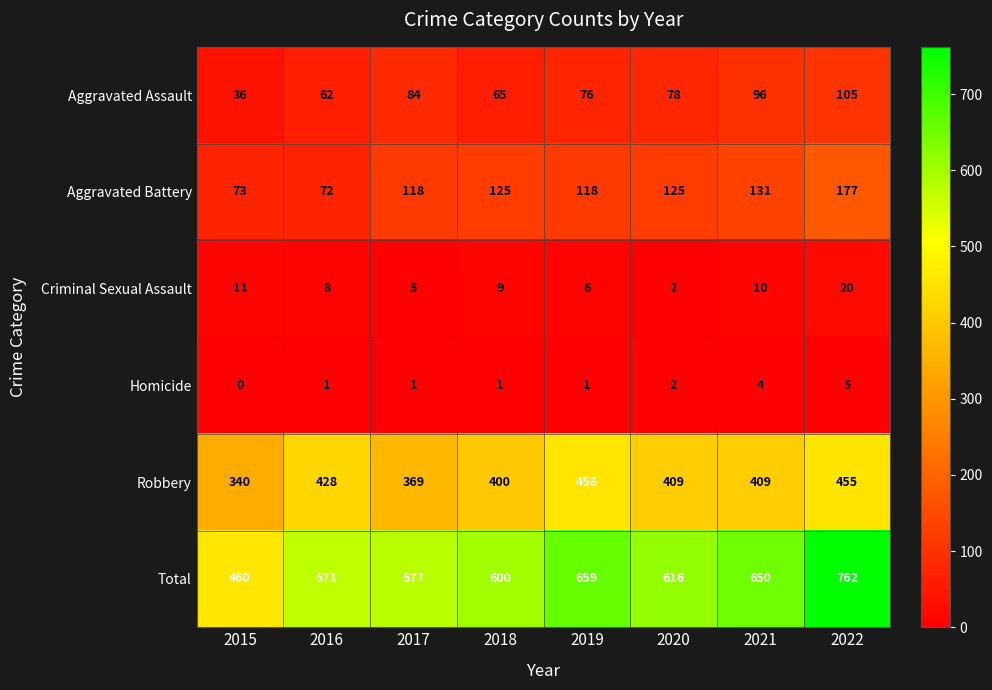

At which label is Homicide closest to 2?

2020